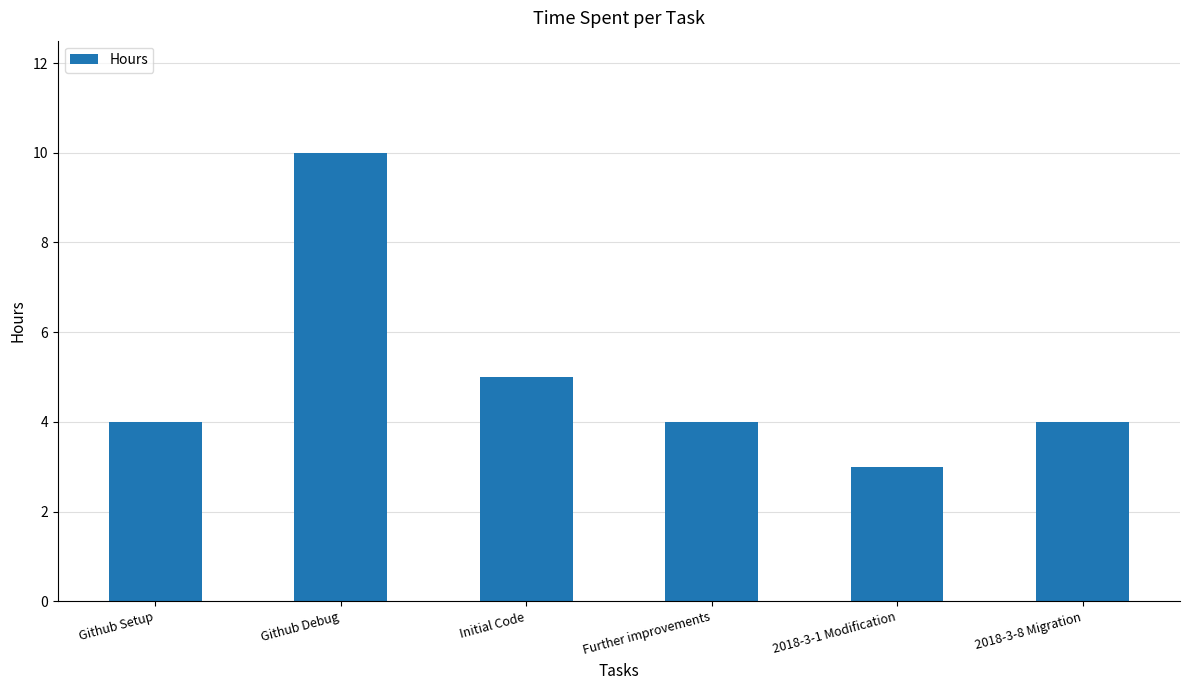

What is the difference between the maximum and minimum values?

7